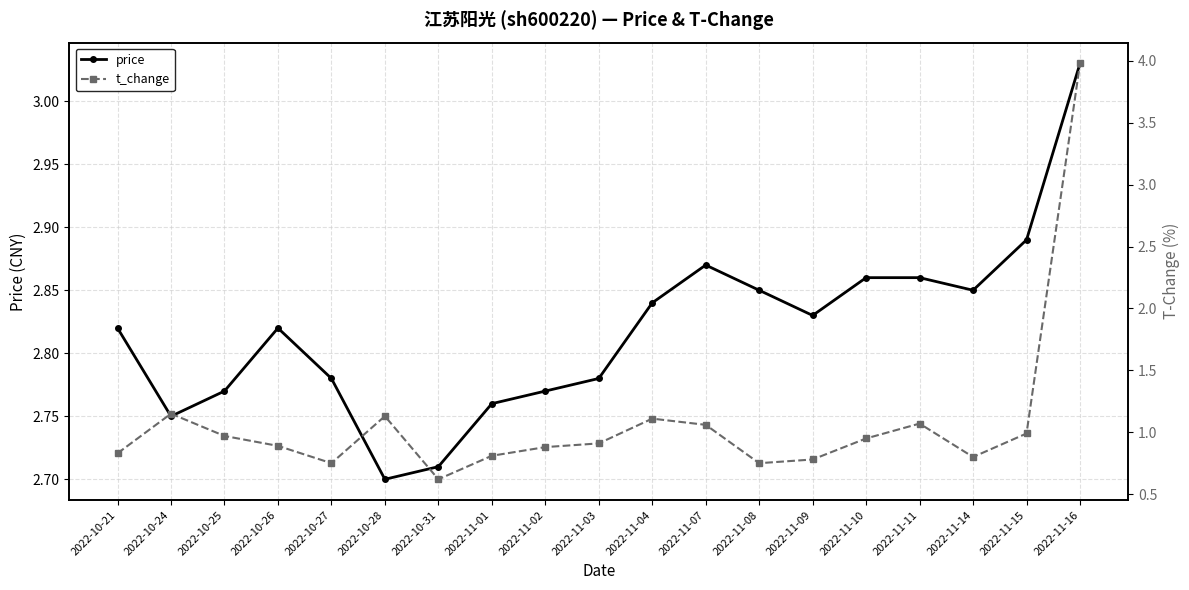

True or false: price and t_change intersect in this chart.

True